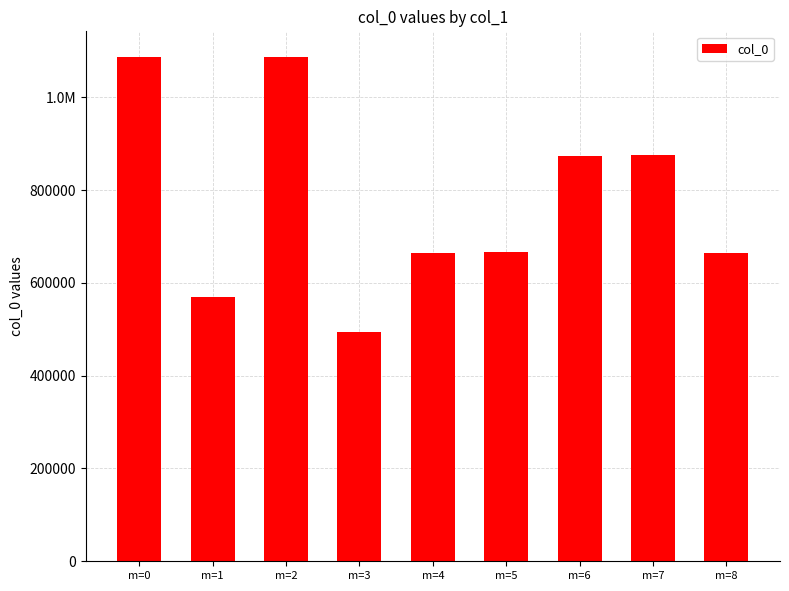

How many values are below 667162?

4